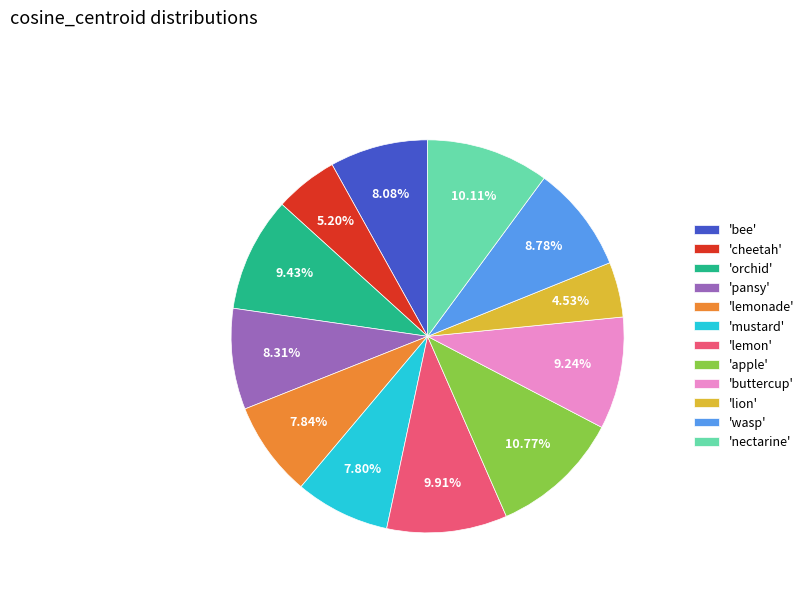

Is there any slice that represents more than half of the pie?

No